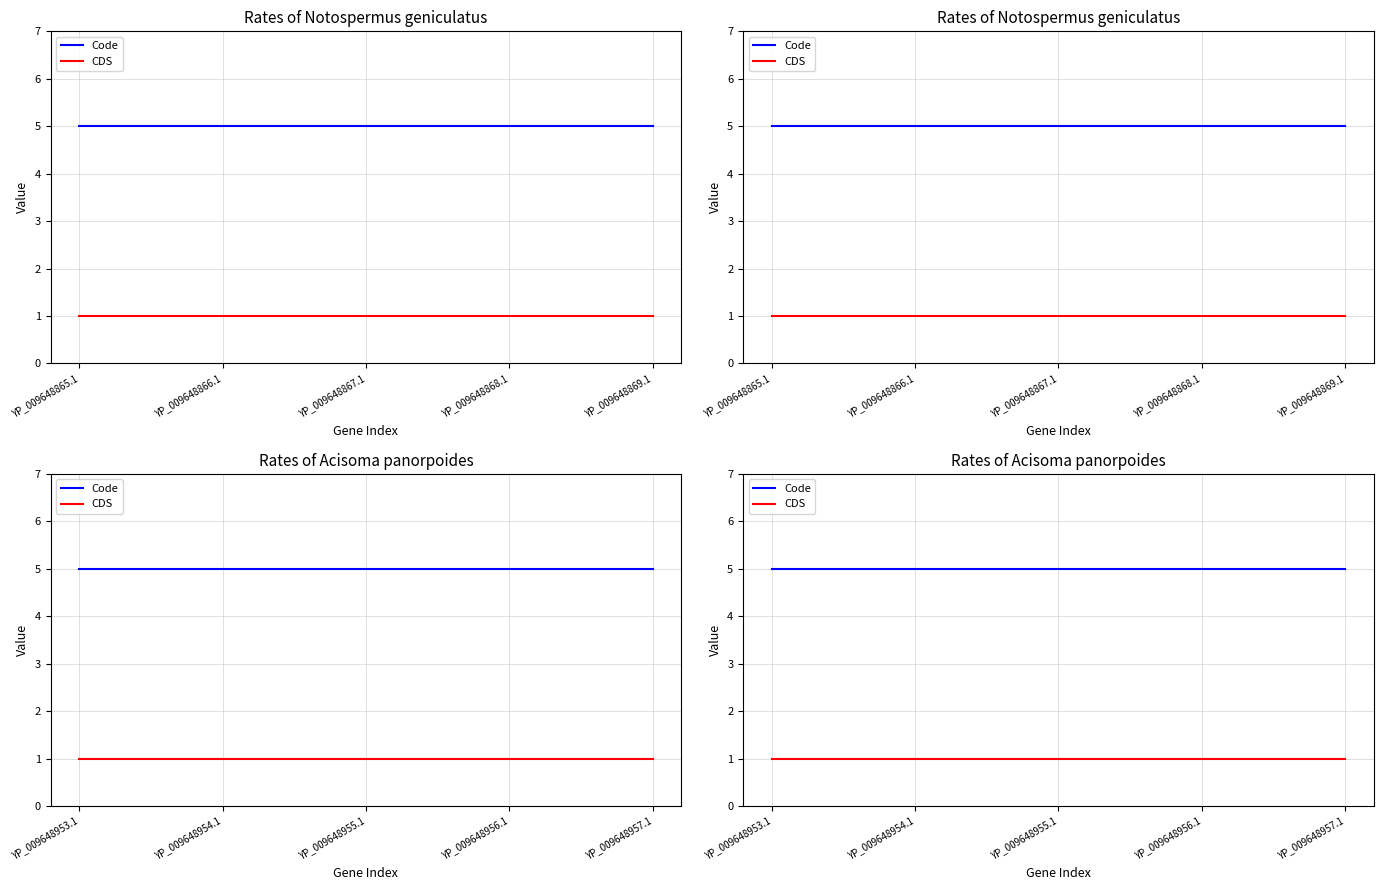

At which category is the sum across all series the highest?

YP_009648953.1